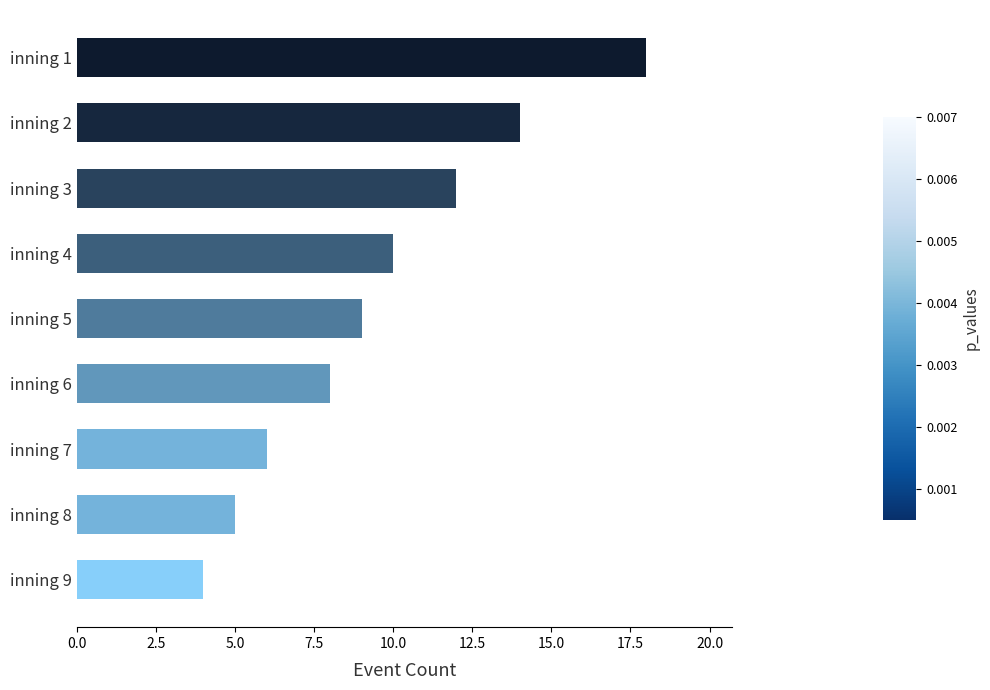

Is it true that the value at inning 4 is 10?

True